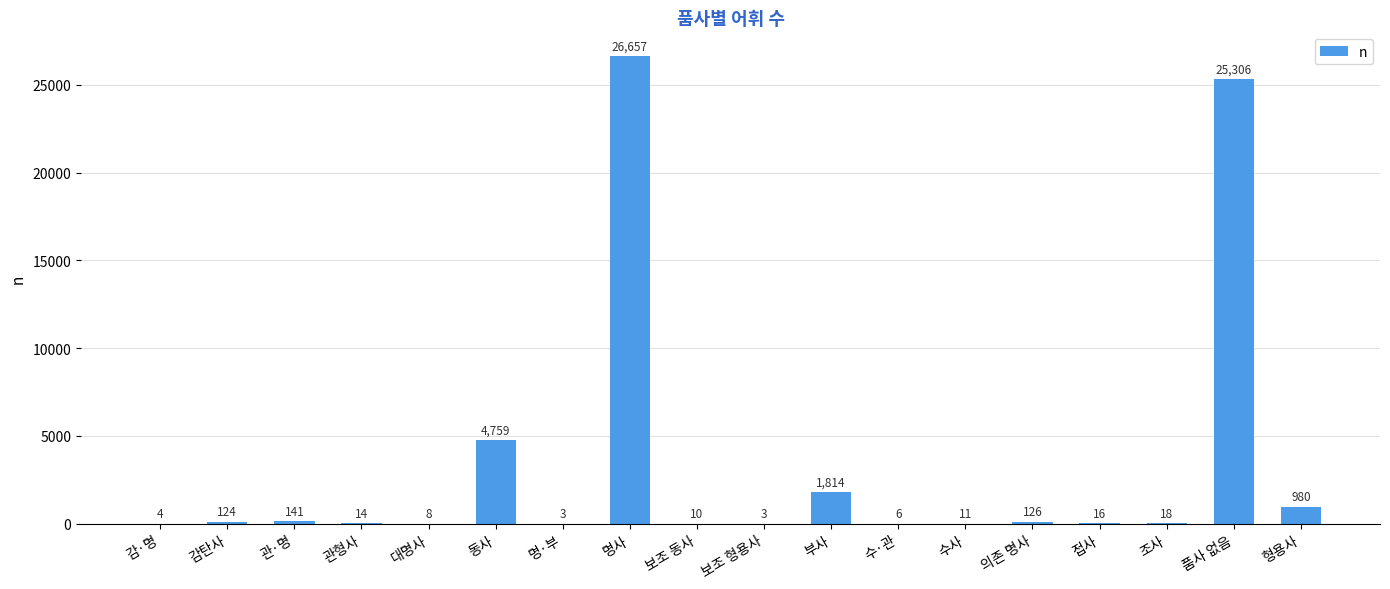

The chart shows a value of 4 at 감·명. True or false?

True